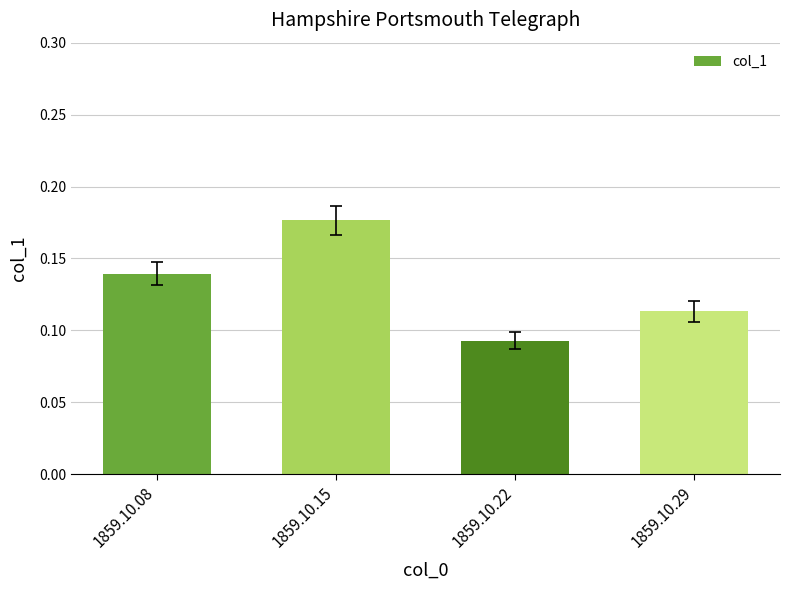

Count the number of data series in this chart.

1